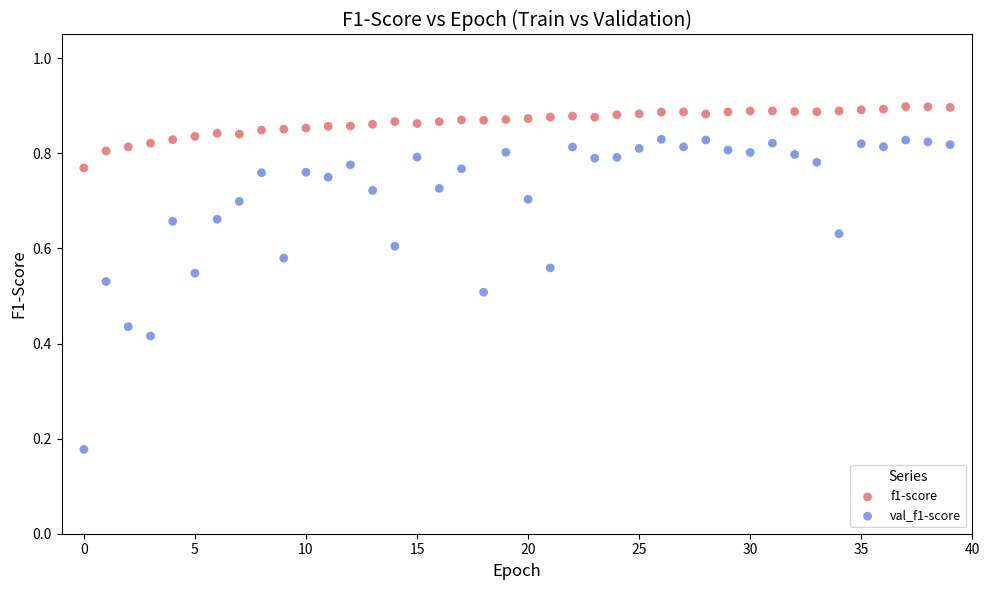

Which series has the widest spread of Y values?

val_f1-score